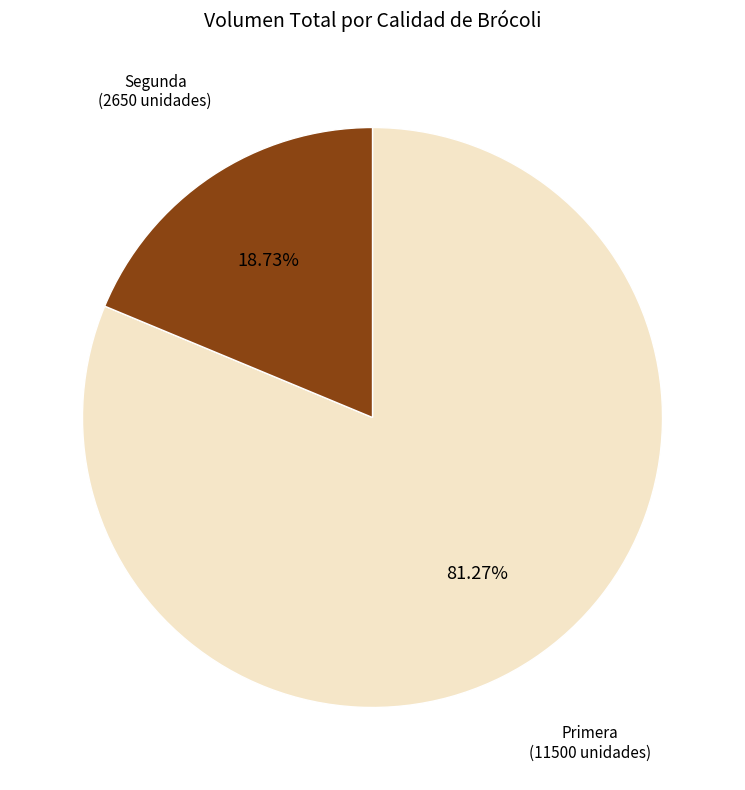

Is there any slice that represents more than half of the pie?

Yes